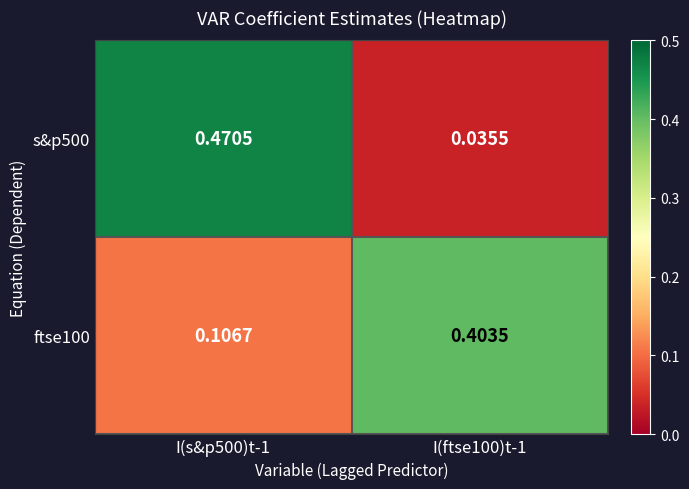

Is the value of s&p500 at I(s&p500)t-1 greater than the value of ftse100 at I(s&p500)t-1?

Yes